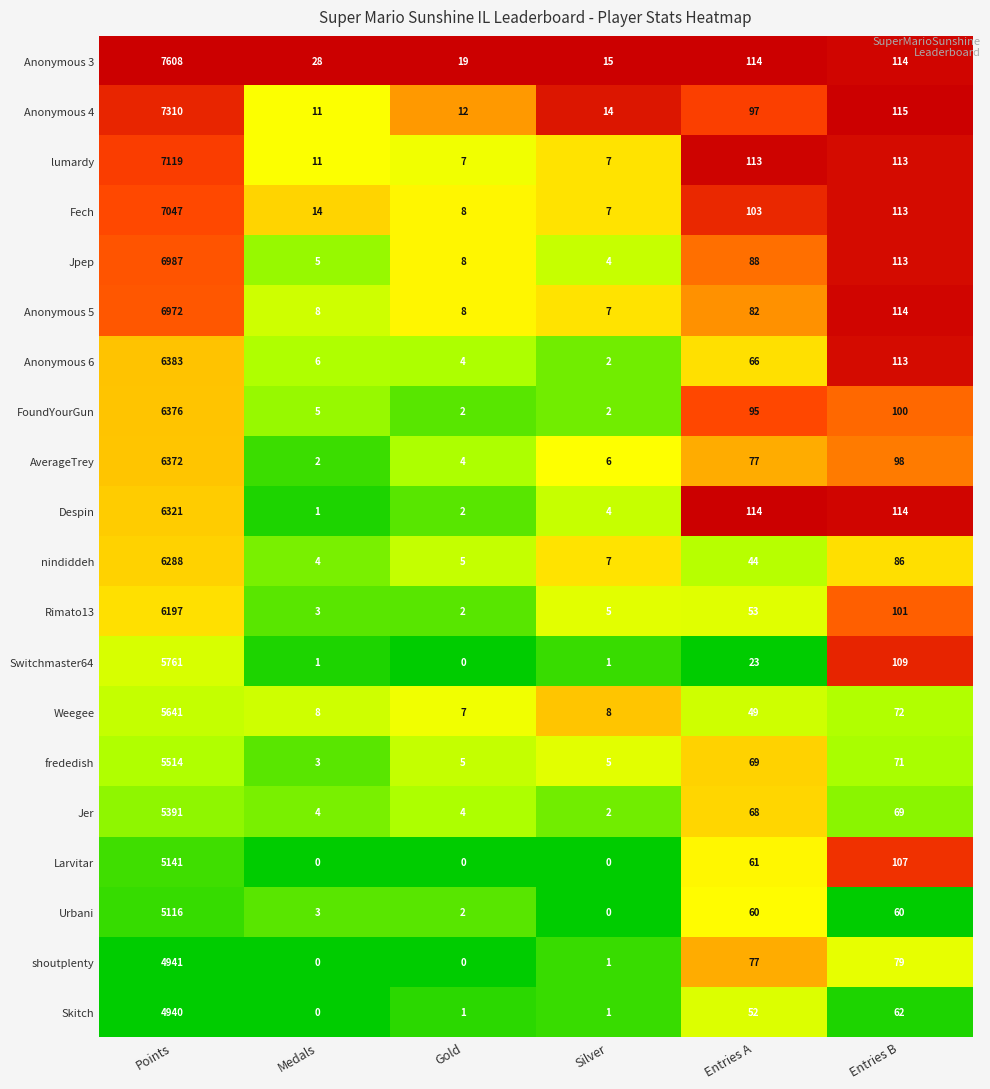

At which category is the sum across all series the highest?

Points